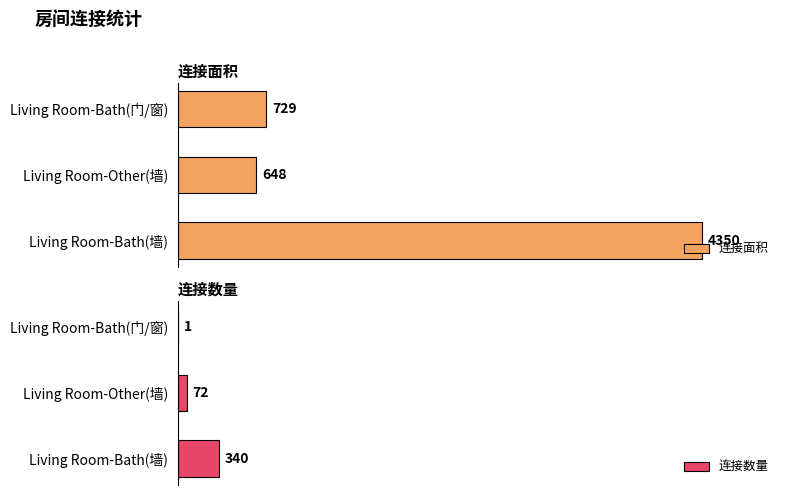

At which label does 连接数量 reach its peak?

Living Room-Bath(墙)